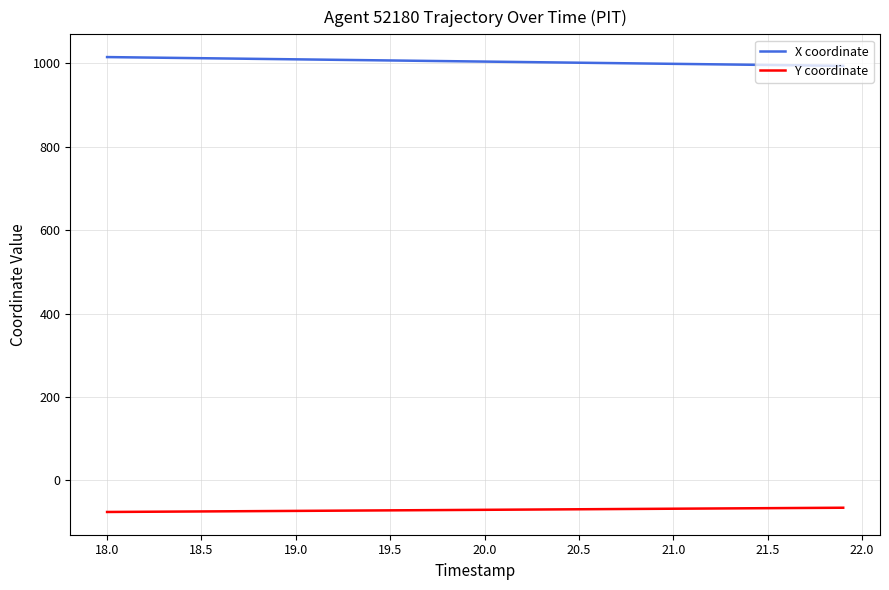

Which series has the largest total across all categories?

X coordinate